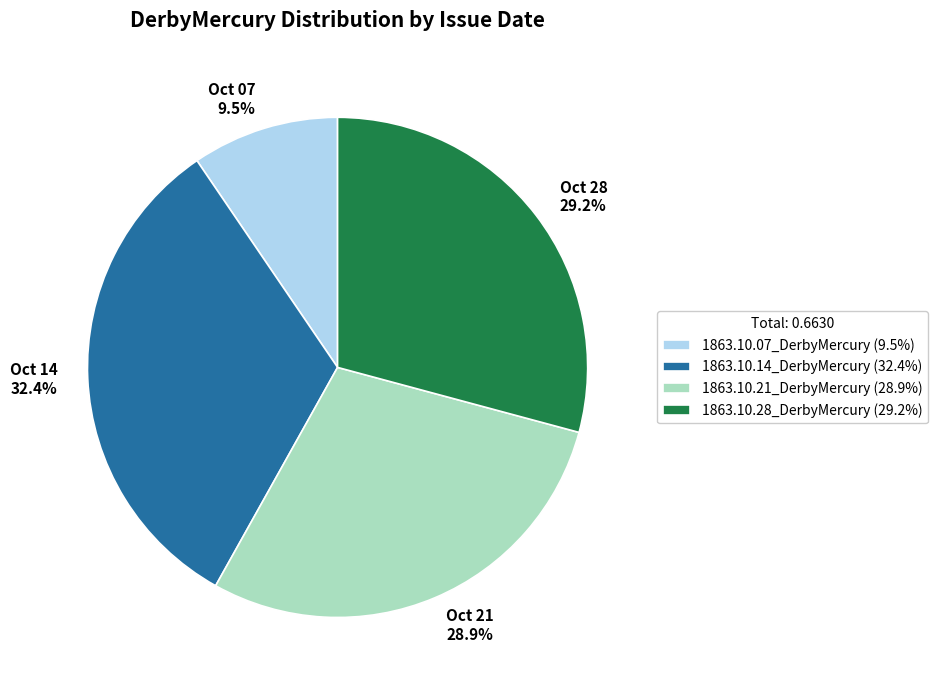

The 1863.10.21_DerbyMercury slice represents 43% of the pie. True or false?

False